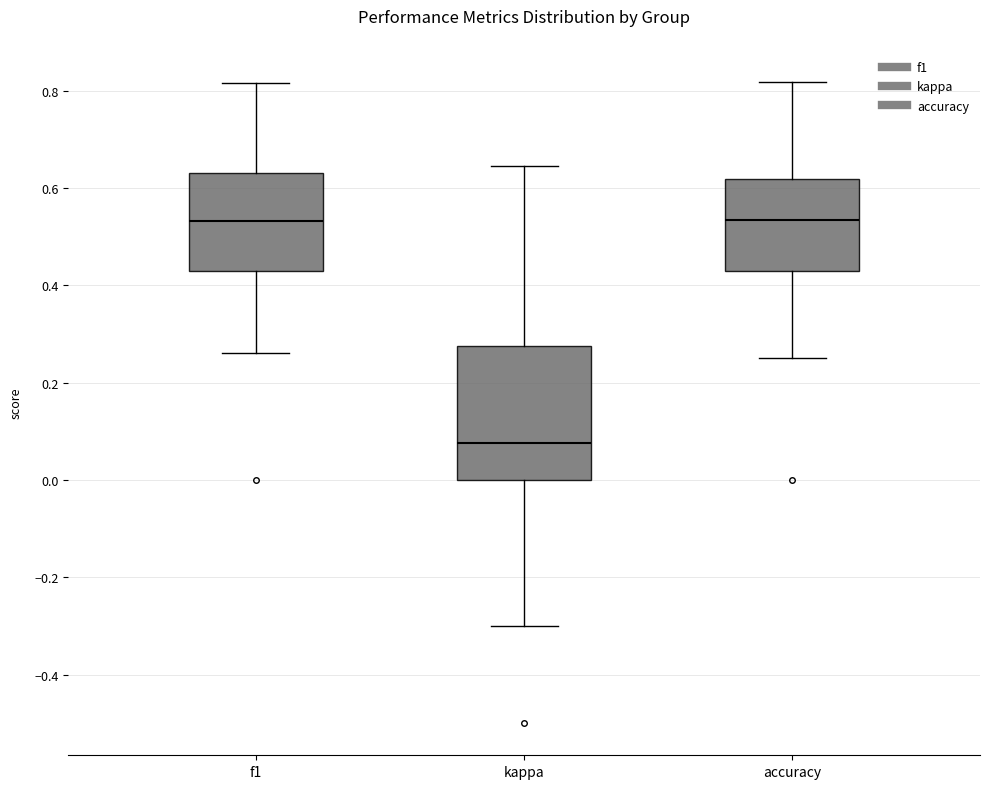

Reading left to right, transcribe this box plot: for each box, give where its median line is, the range the box spans, and where its two whiskers end, as read against the y-axis. The values are not printed on the chart, so give them approximately, as read against the axis.

f1: median 0.54, box 0.42 to 0.64, whiskers 0.26 to 0.82
kappa: median 0.08, box 0.00 to 0.28, whiskers -0.30 to 0.64
accuracy: median 0.54, box 0.42 to 0.62, whiskers 0.26 to 0.82